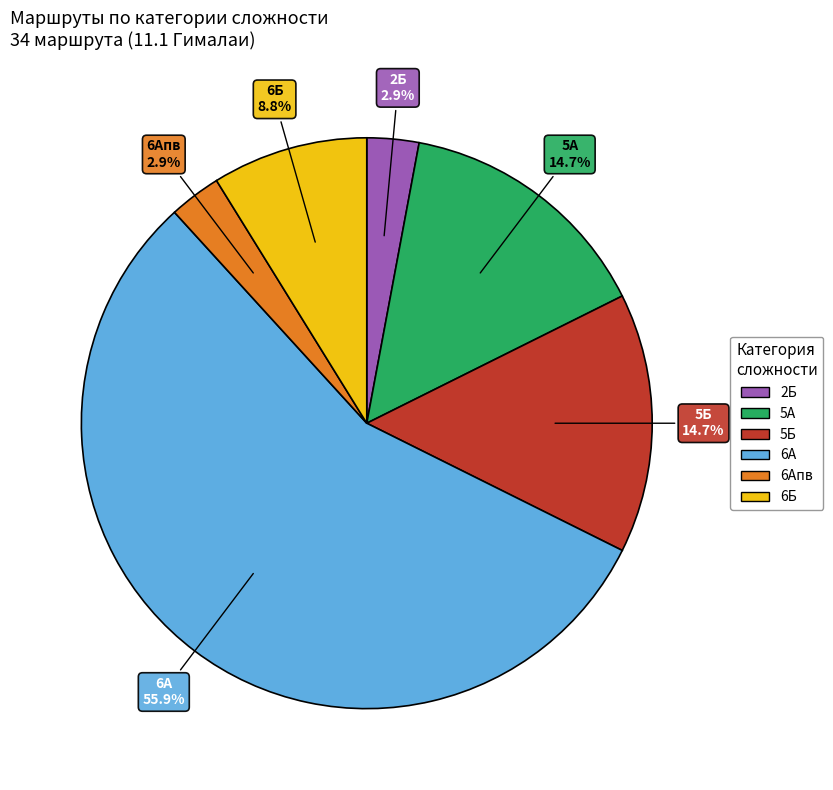

Is there a majority slice in this chart?

Yes